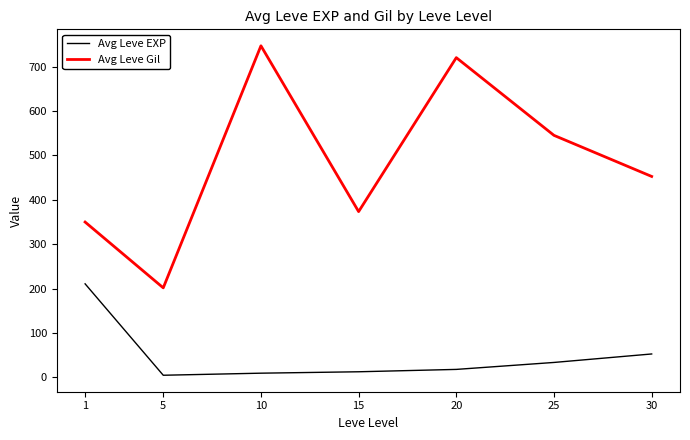

The value of Avg Leve Gil at 5 is 201.7. True or false?

True